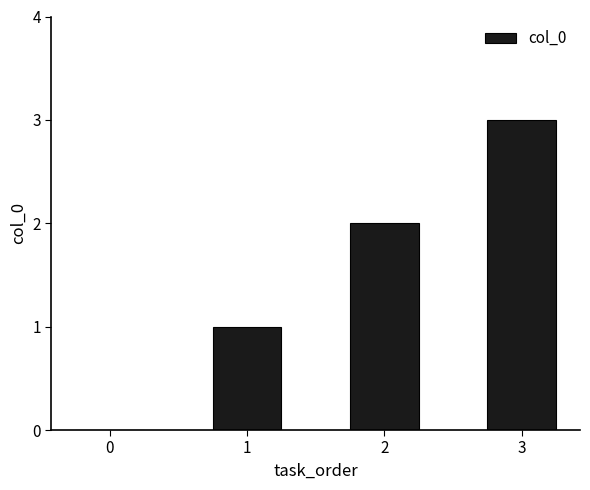

How many data points does each series have?

4